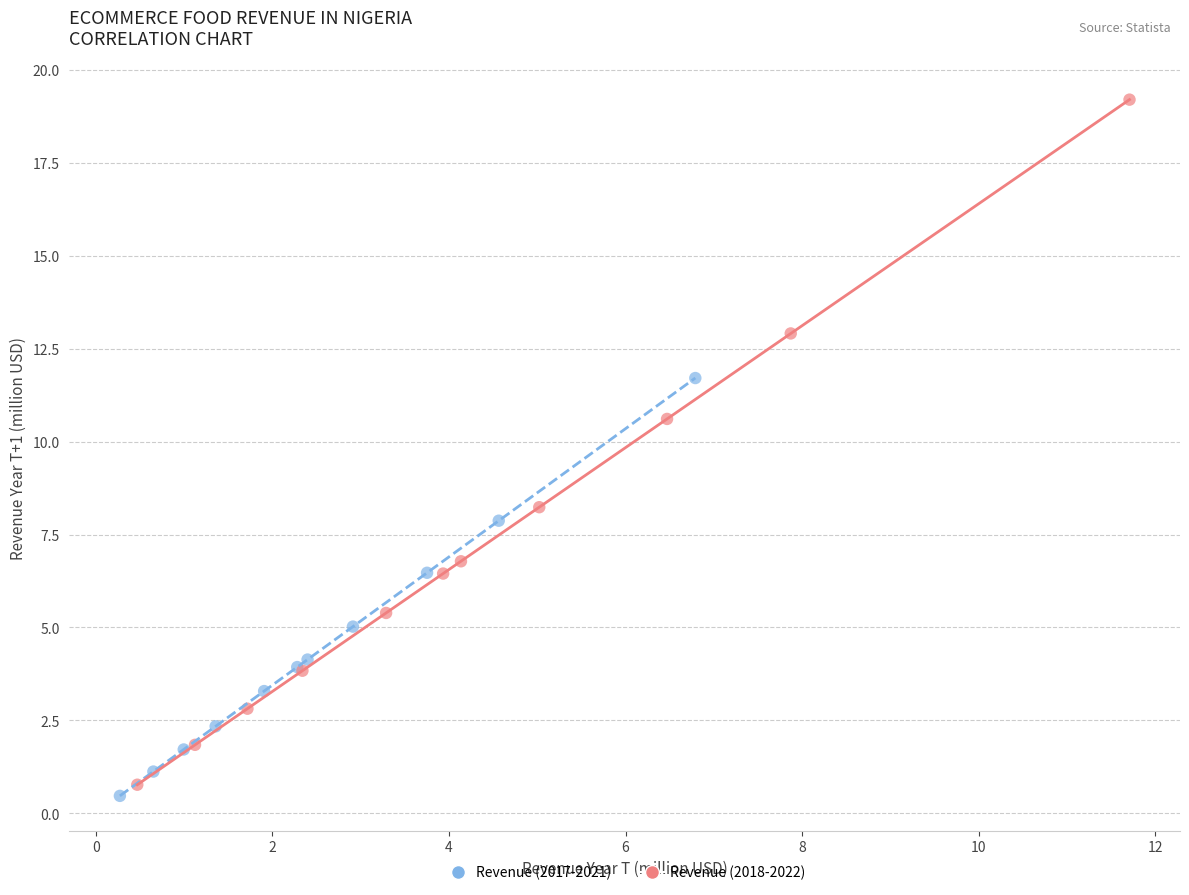

Which series reaches the maximum Y coordinate?

Revenue (2018-2022)